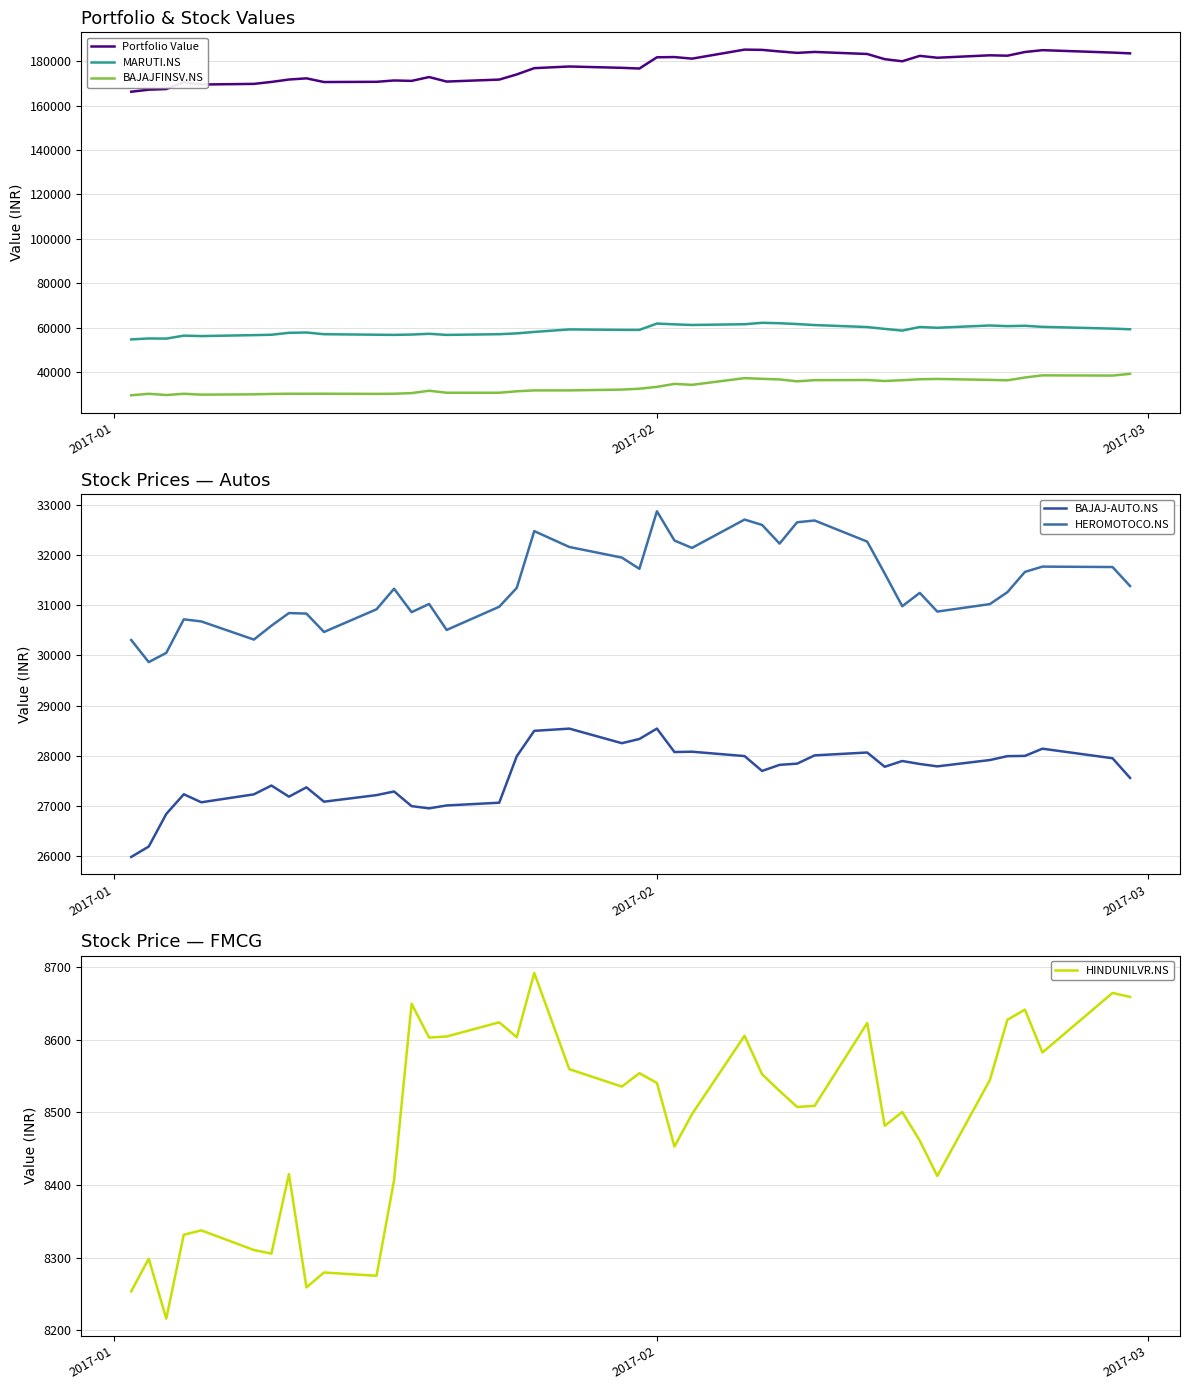

What is the lowest value of the MARUTI.NS series?

54660.0